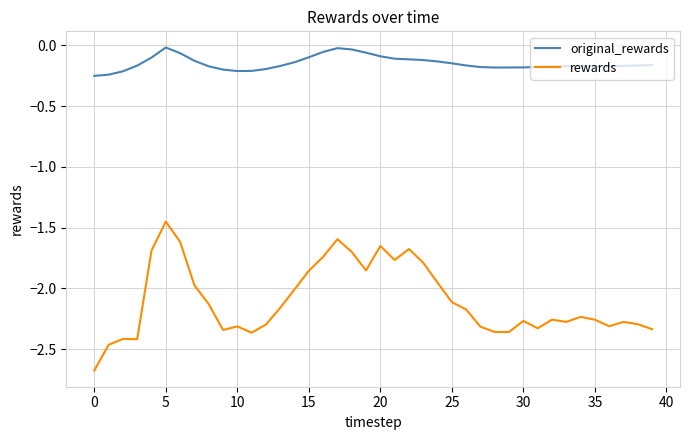

List the series in order of their overall mean, lowest first.

rewards, original_rewards